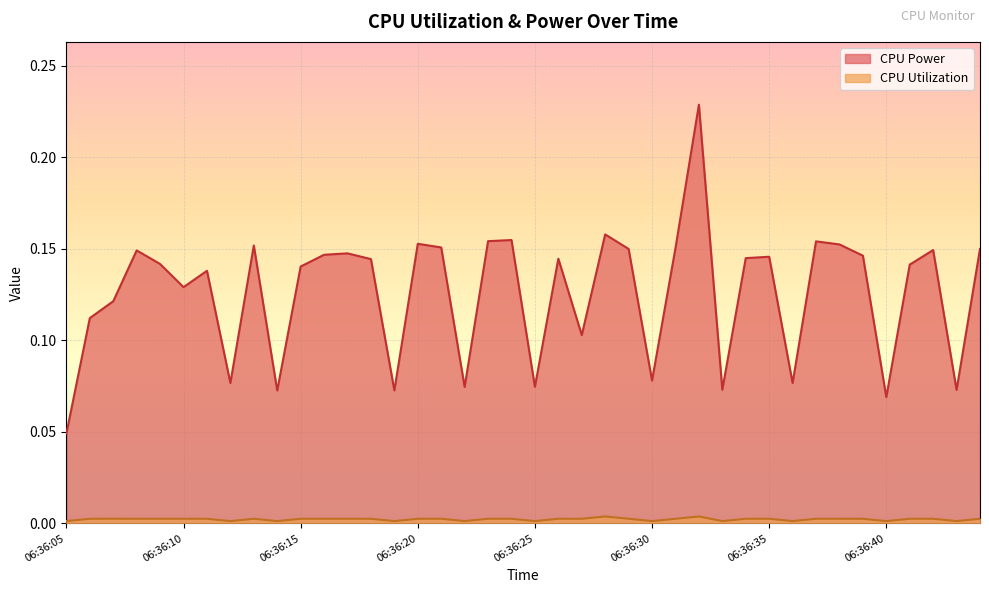

Where is CPU Utilization nearest to the value 0?

06:36:12